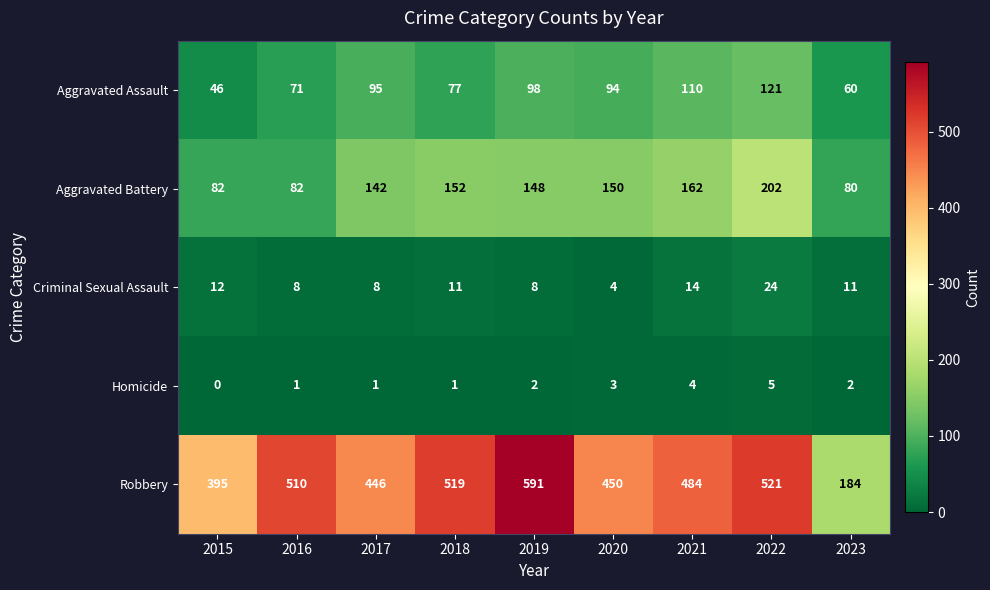

True or false: Homicide has a value of 0 at 2015.

True